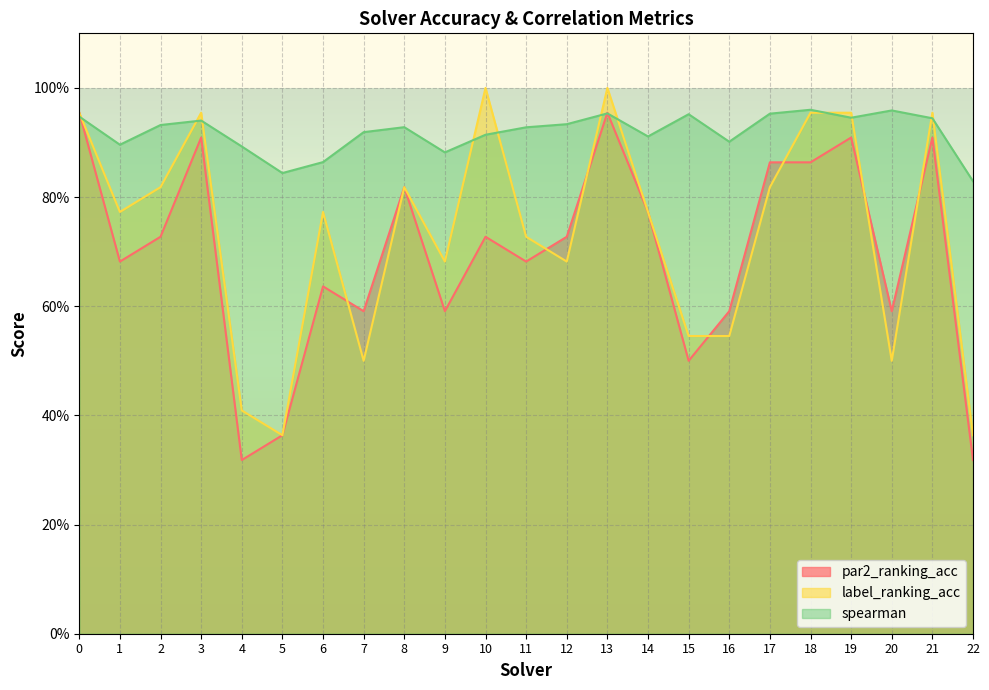

Rank the categories by par2_ranking_acc value from lowest to highest.

4, 22, 5, 15, 7, 9, 16, 20, 6, 1, 11, 2, 10, 12, 14, 8, 17, 18, 3, 19, 21, 0, 13